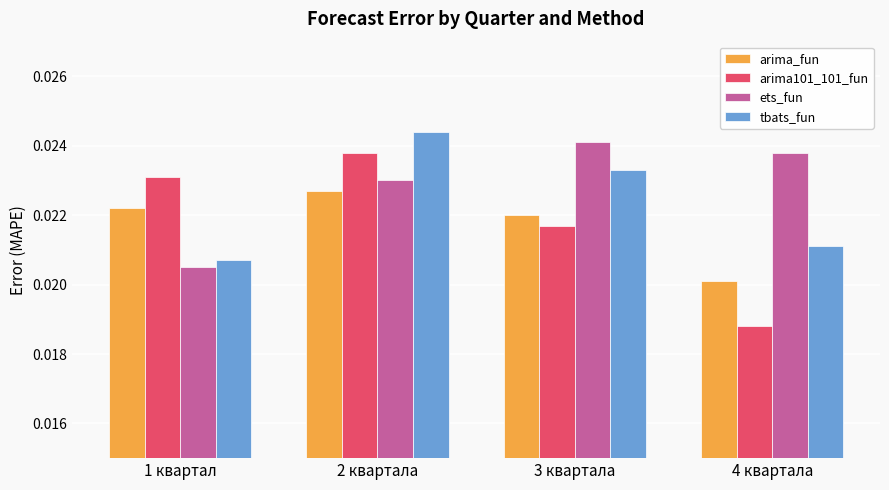

Does the chart contain any negative values?

No